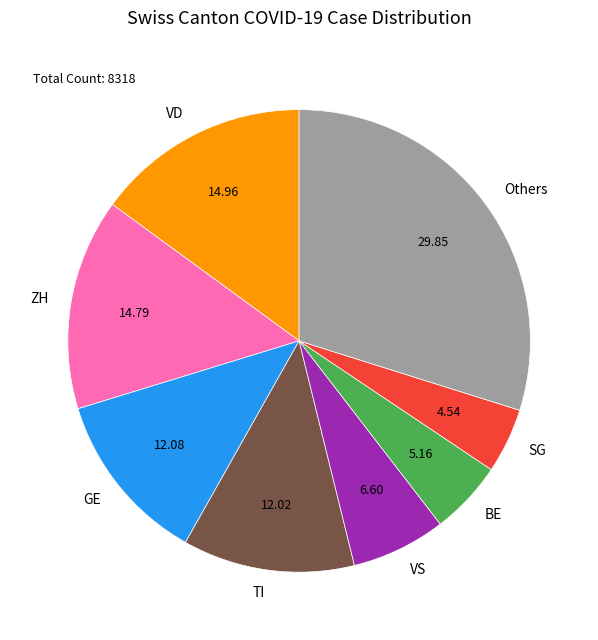

Is VS the majority of the pie?

No